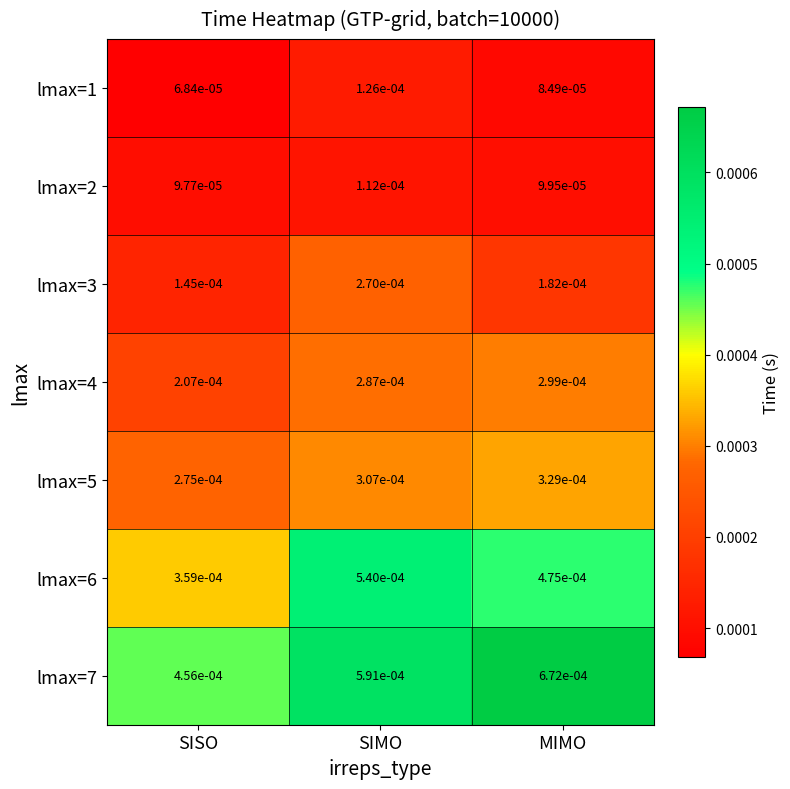

Which series has the largest total across all categories?

lmax=7